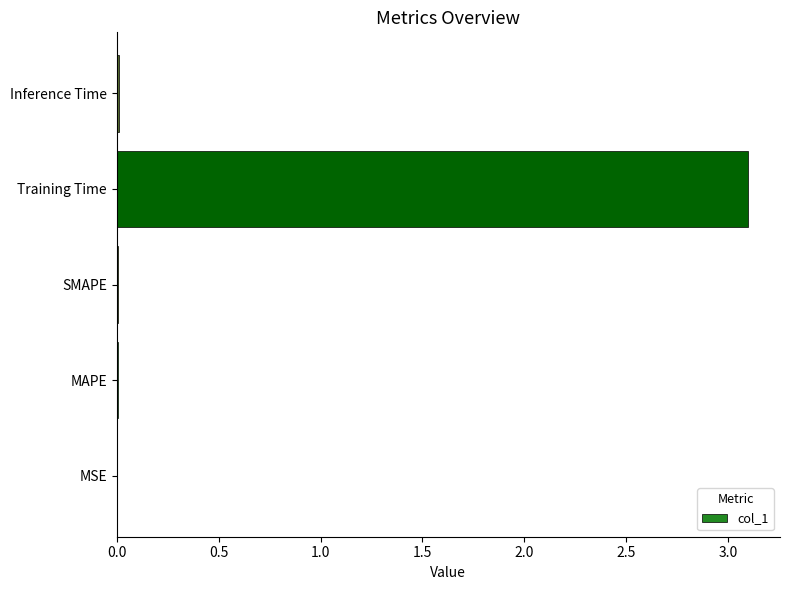

The chart shows a value of 3.1 at Training Time. True or false?

True